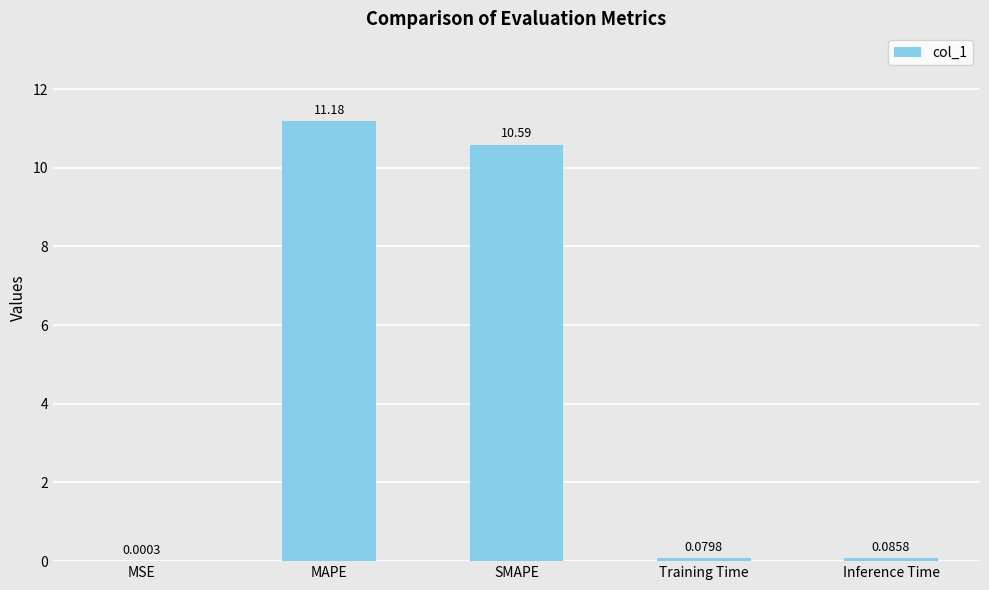

Which label corresponds to the largest value in the chart?

MAPE